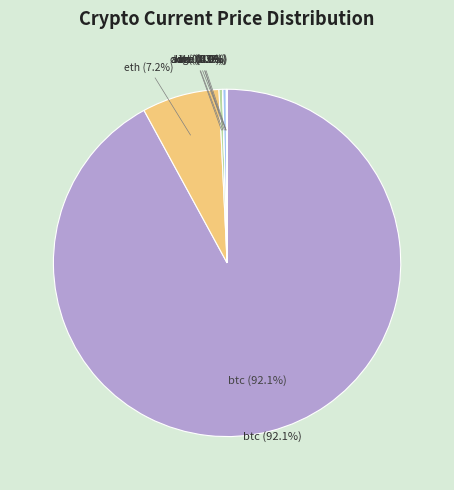

To the nearest percent, what is the difference between the link and eth slice percentages?

7%